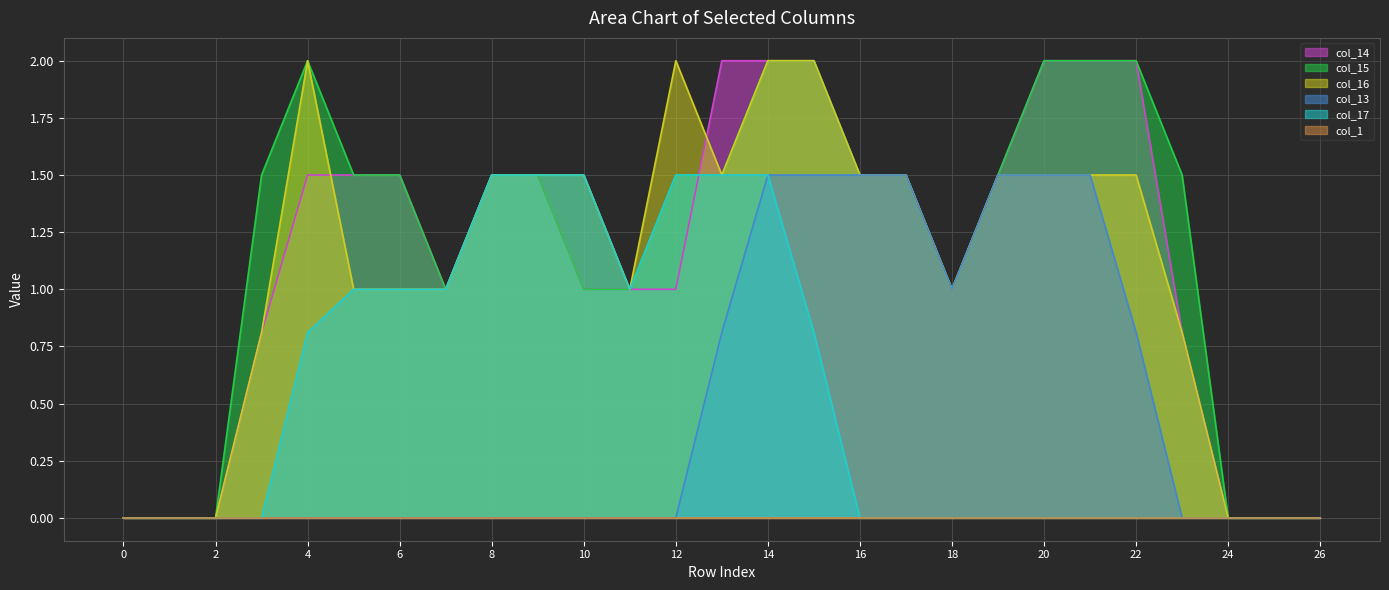

At which category is the sum across all series the highest?

14